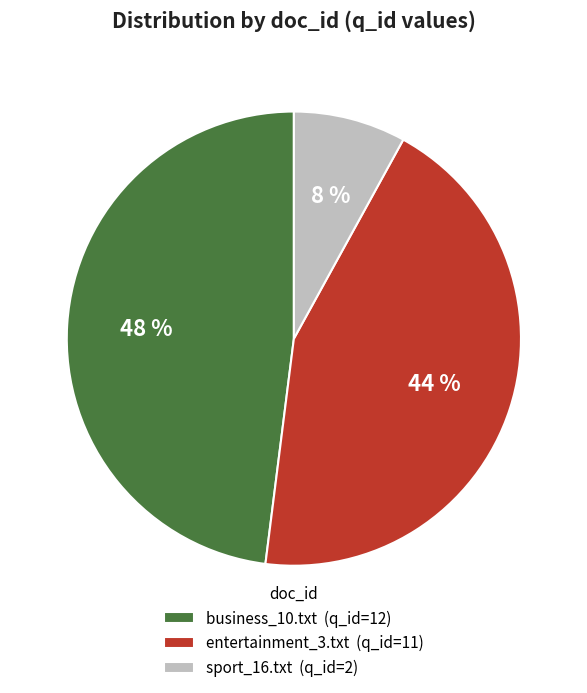

What is the ratio of the value at business_10.txt to the value at entertainment_3.txt?

1.1